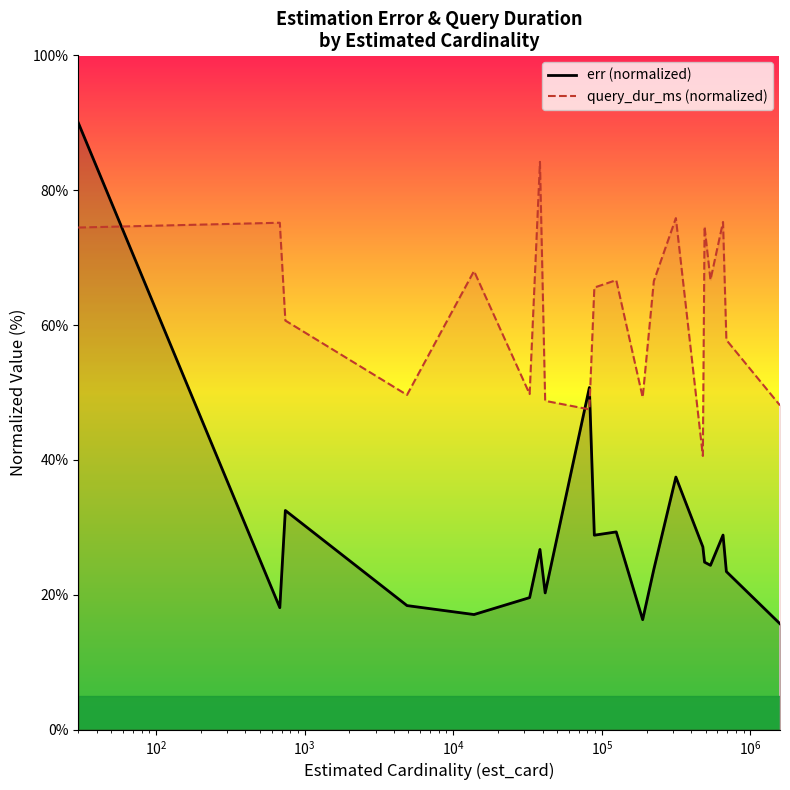

What is the greatest value displayed?

90.0